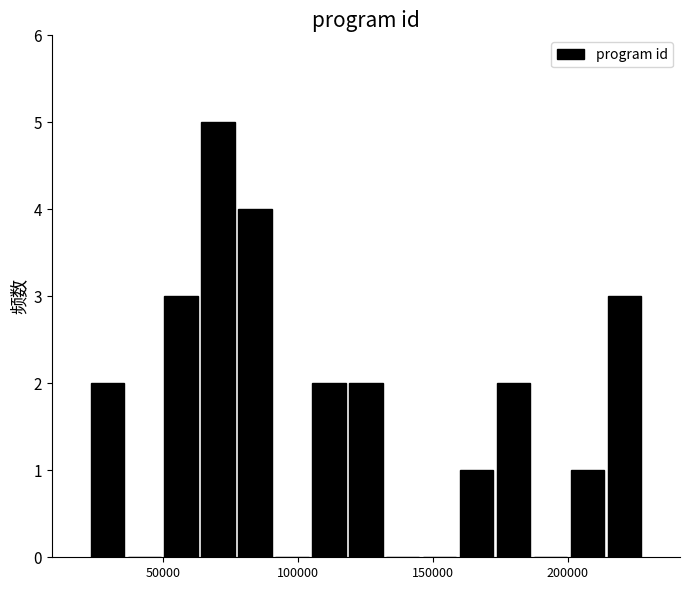

Read against the x-axis, roughly where is the centre of the tallest bar?

70000